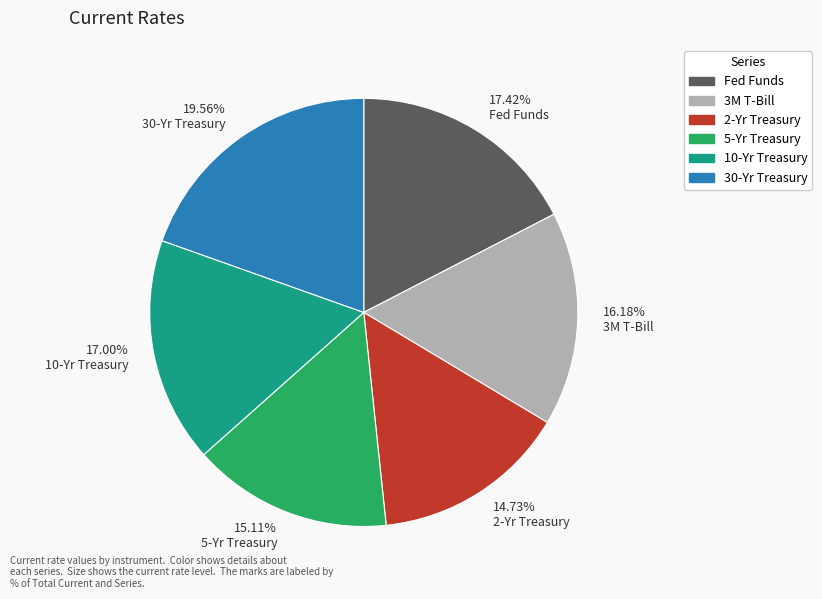

Do 19.56% 30-Yr Treasury and 16.18% 3M T-Bill together represent more than half of the pie?

No